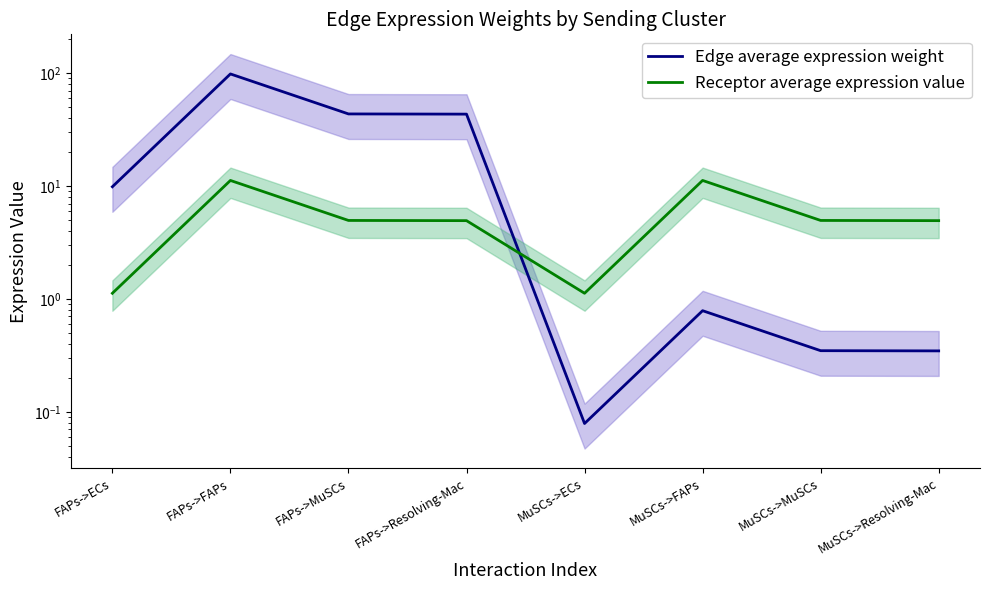

What position from the right is MuSCs->ECs?

4